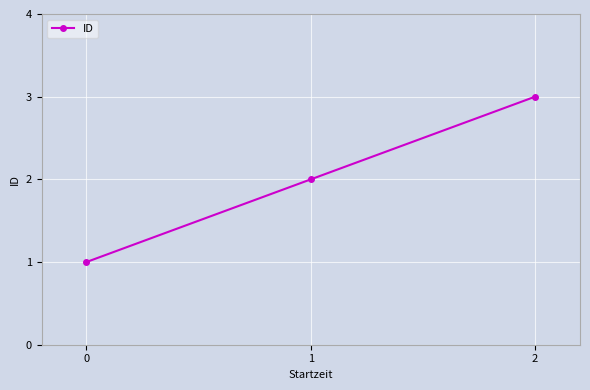

Which category has the highest value across all series?

2